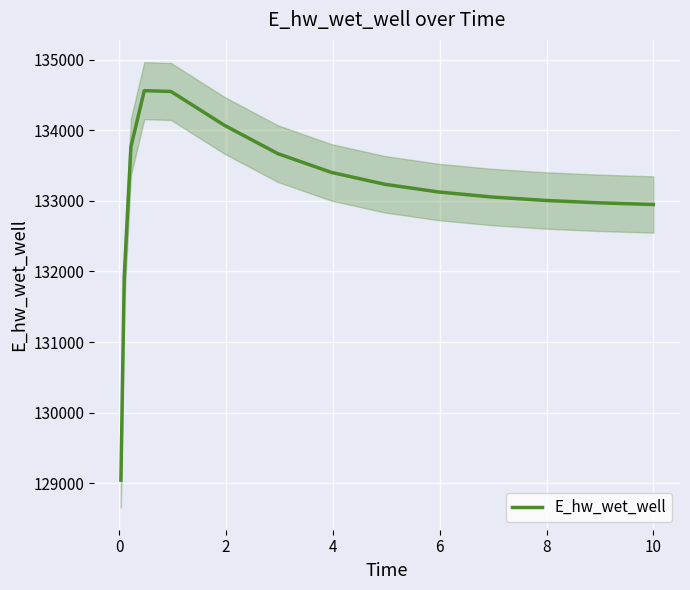

What is the smallest value displayed?

129045.0